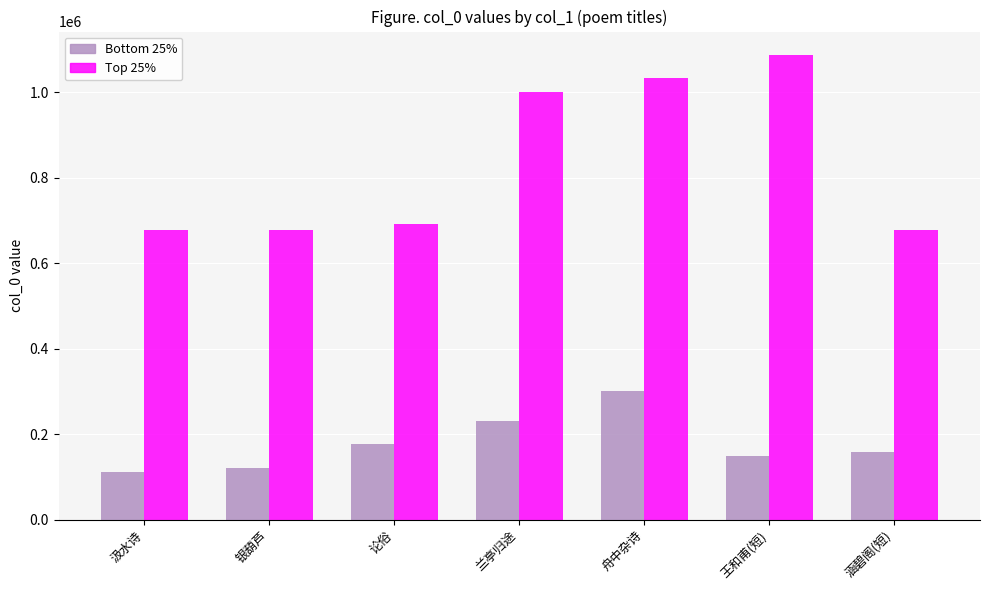

The value of Top 25% at 王和甫(短) is 1531722. True or false?

False